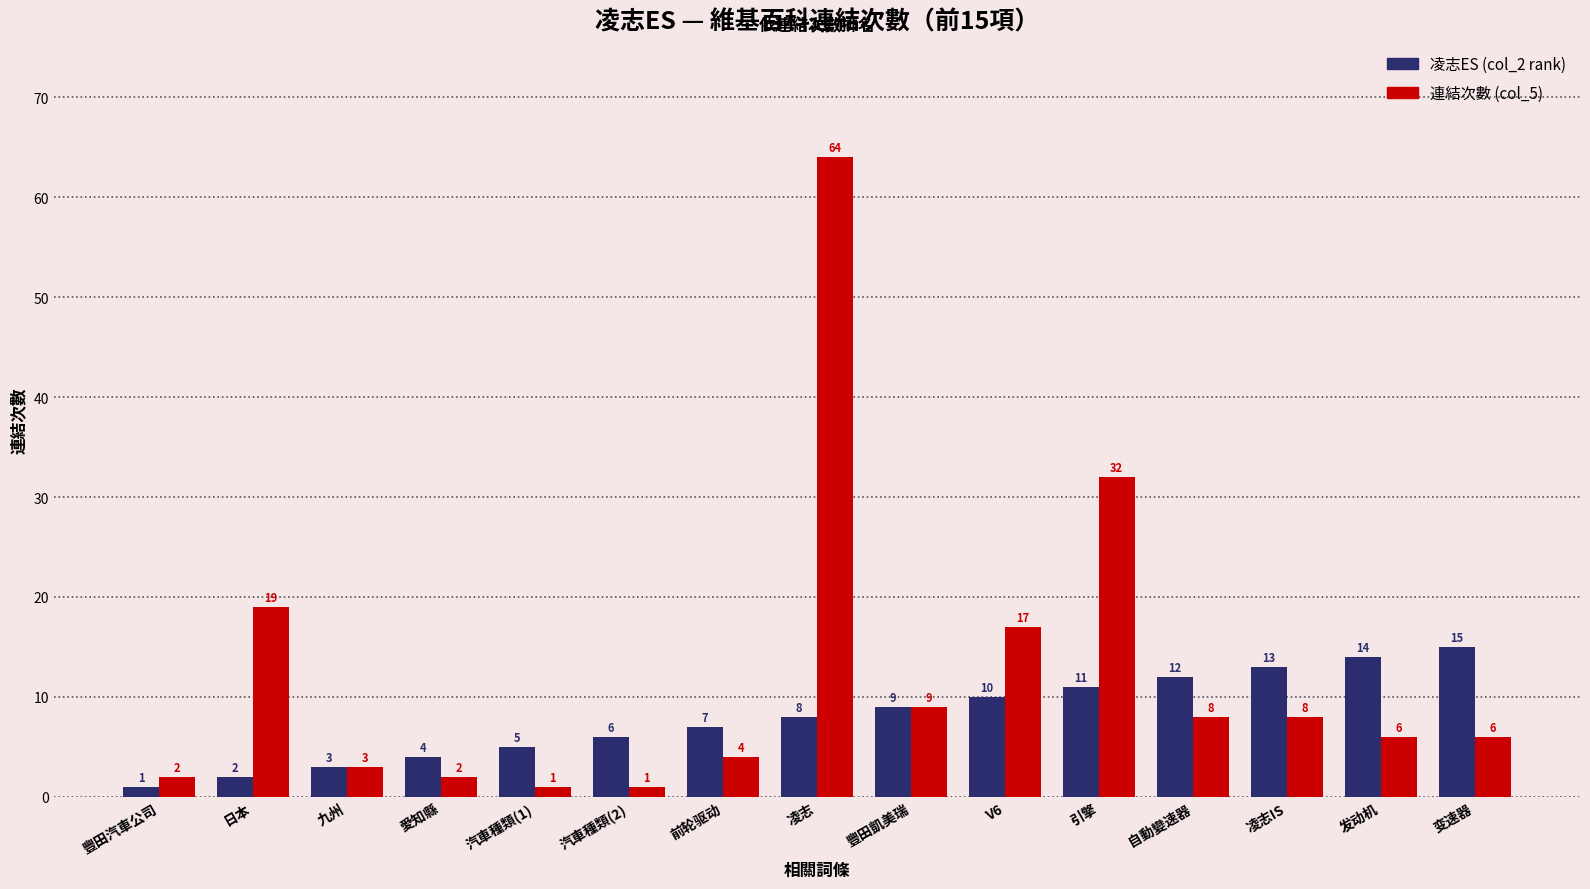

Rank the categories by 凌志ES (col_2 rank) value from lowest to highest.

豐田汽車公司, 日本, 九州, 愛知縣, 汽車種類(1), 汽車種類(2), 前轮驱动, 凌志, 豐田凱美瑞, V6, 引擎, 自動變速器, 凌志IS, 发动机, 变速器